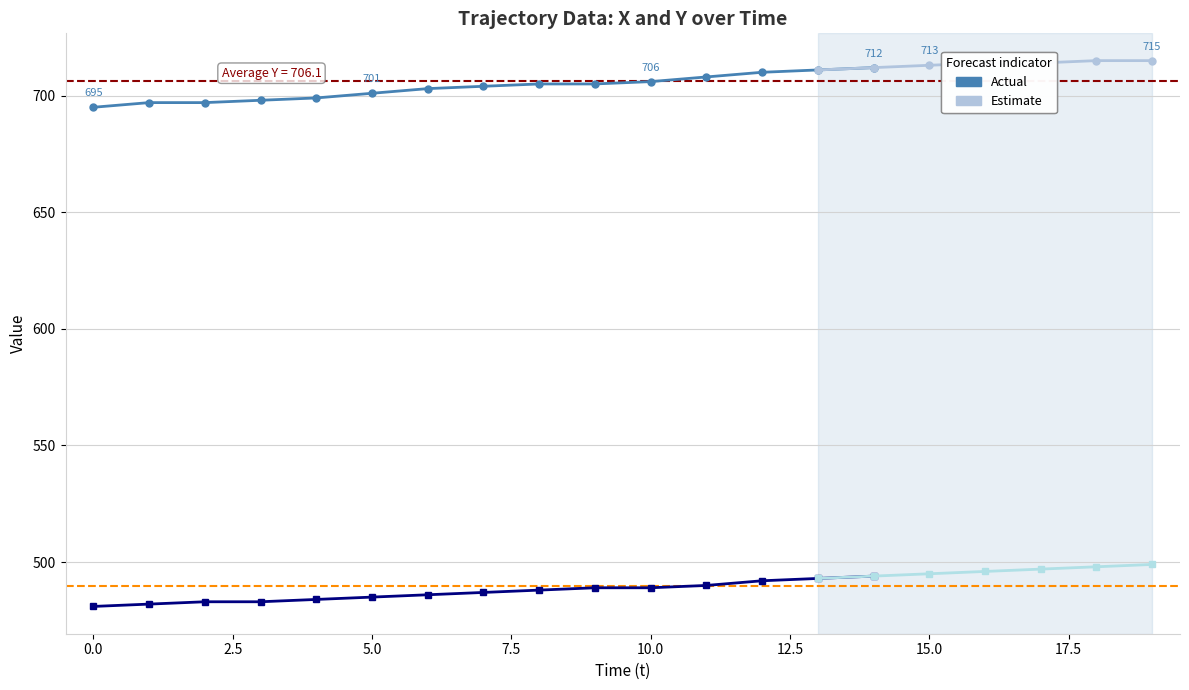

What is the difference between the y values at 16 and 8?

9